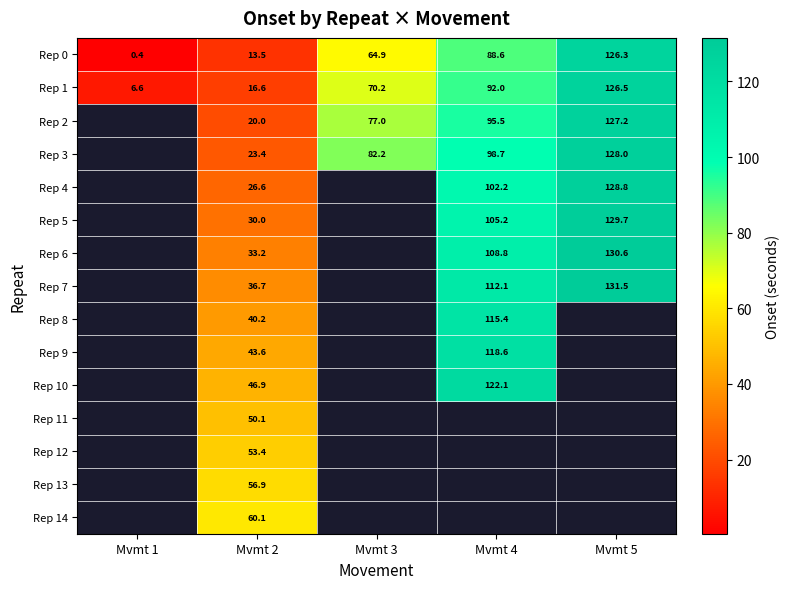

What is the difference between the Rep 0 values at Mvmt 5 and Mvmt 1?

125.9